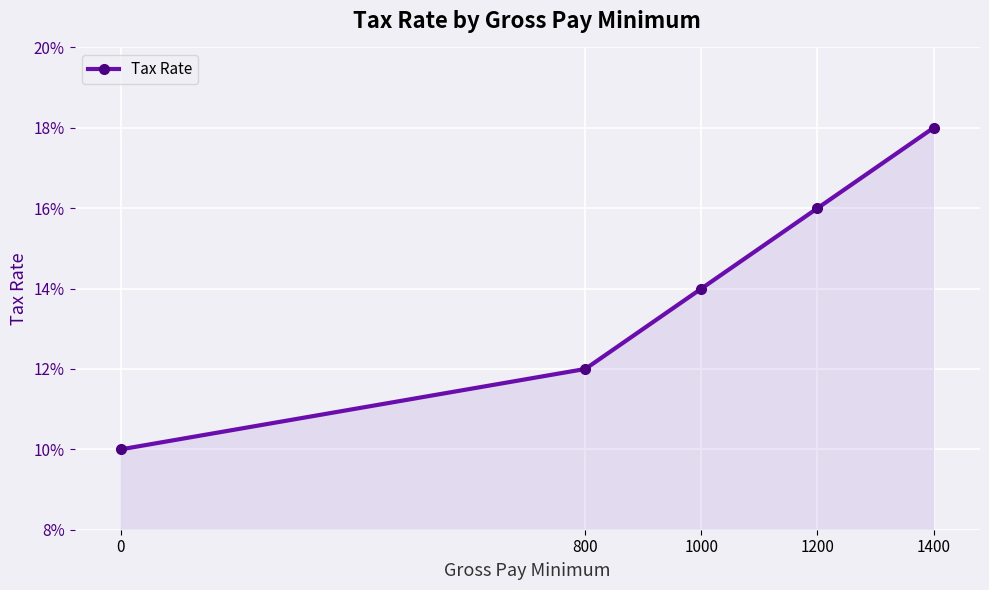

What is the sum of all values?

0.7